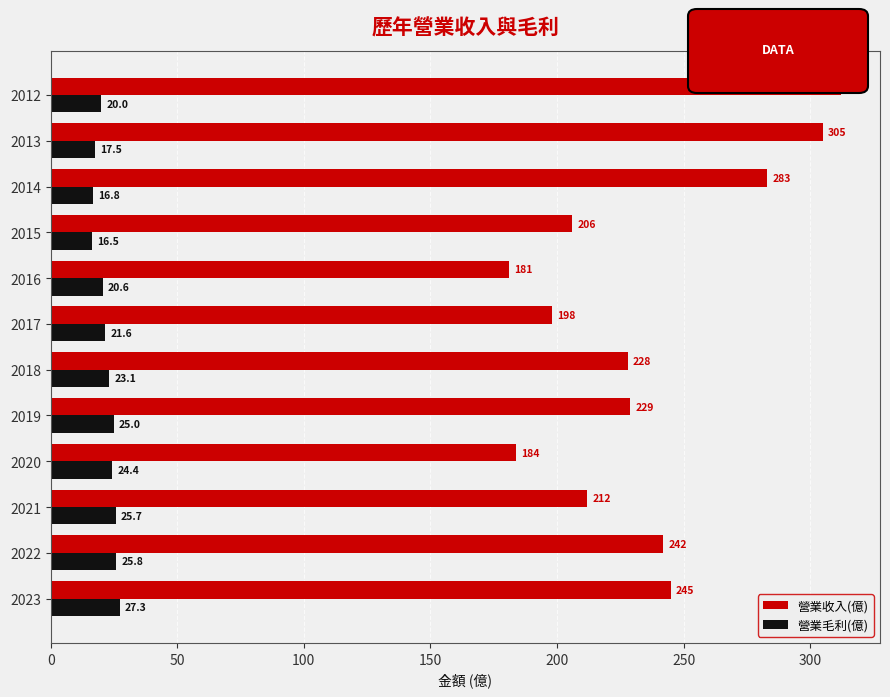

Which series has the widest spread of values?

營業收入(億)